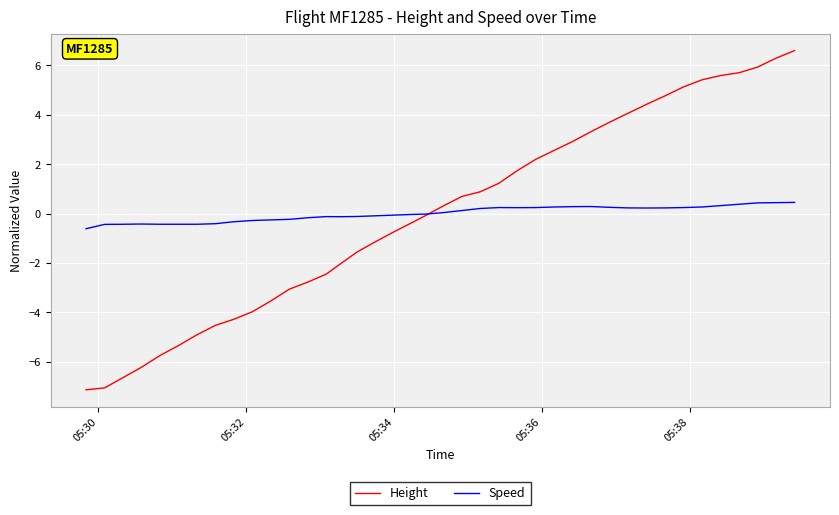

What is the smallest value displayed?

-7.1